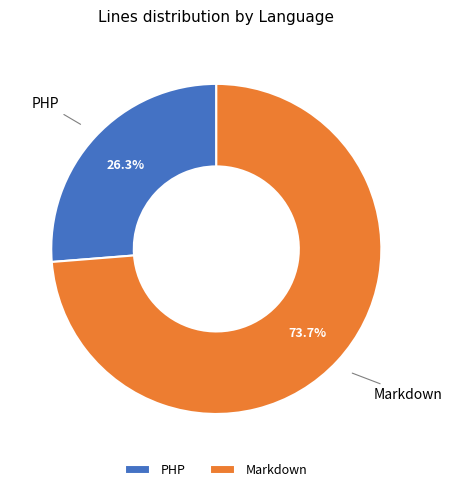

To the nearest percent, what is the difference between the PHP and Markdown slice percentages?

47%